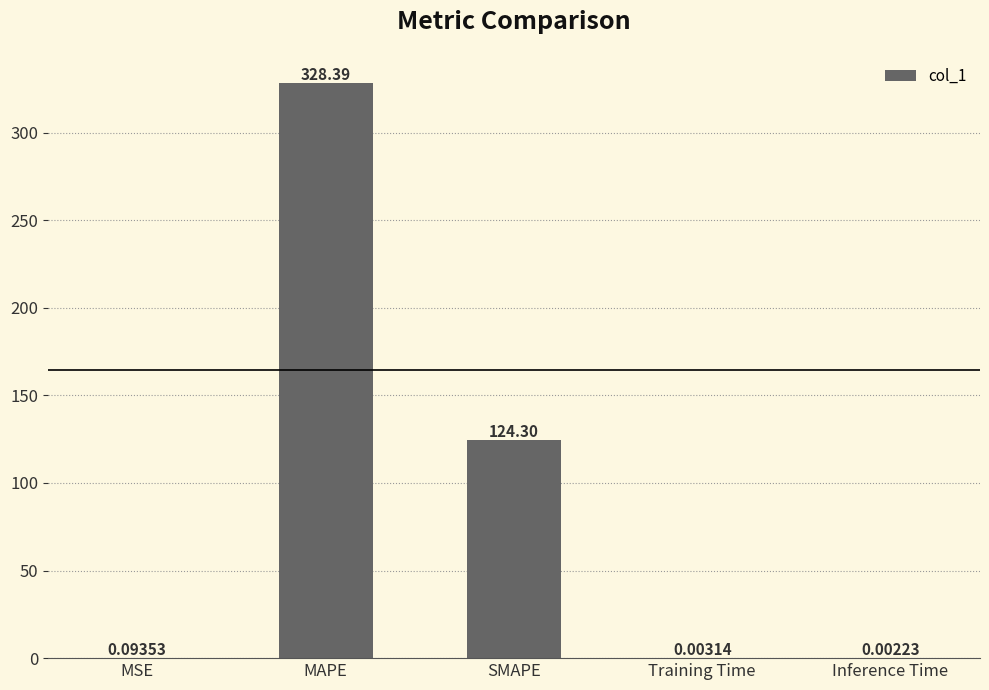

What is the greatest value displayed?

328.4